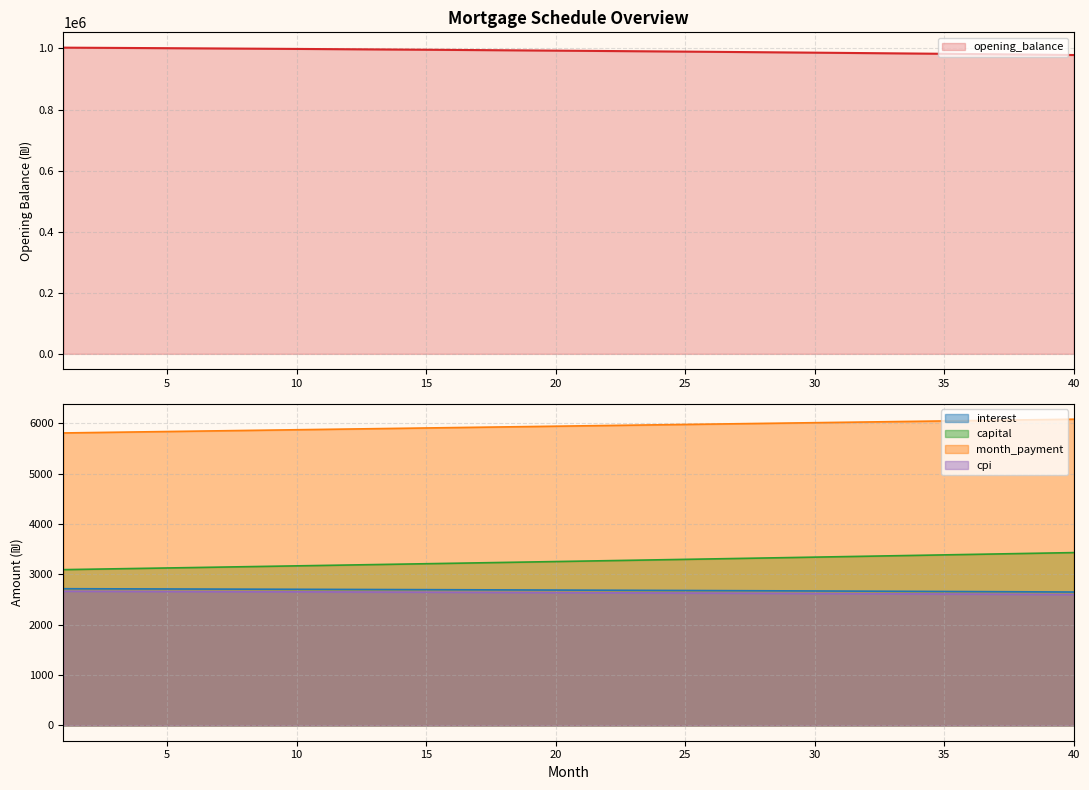

What value does the interest series have at 10?

2704.2